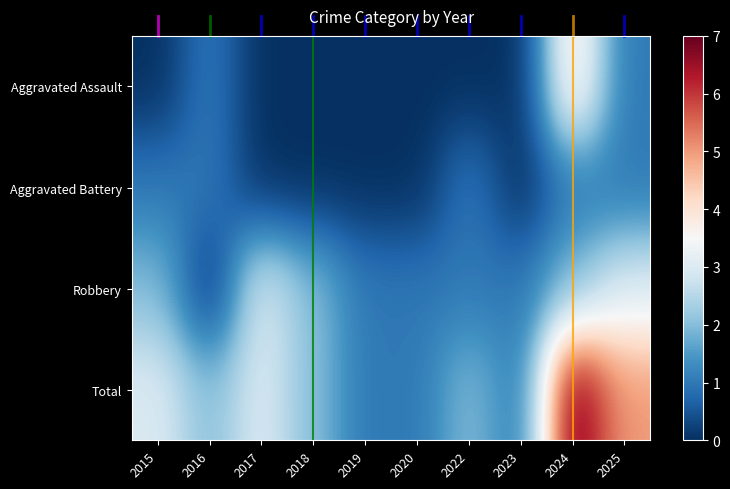

At which label does Total first exceed 2?

2015